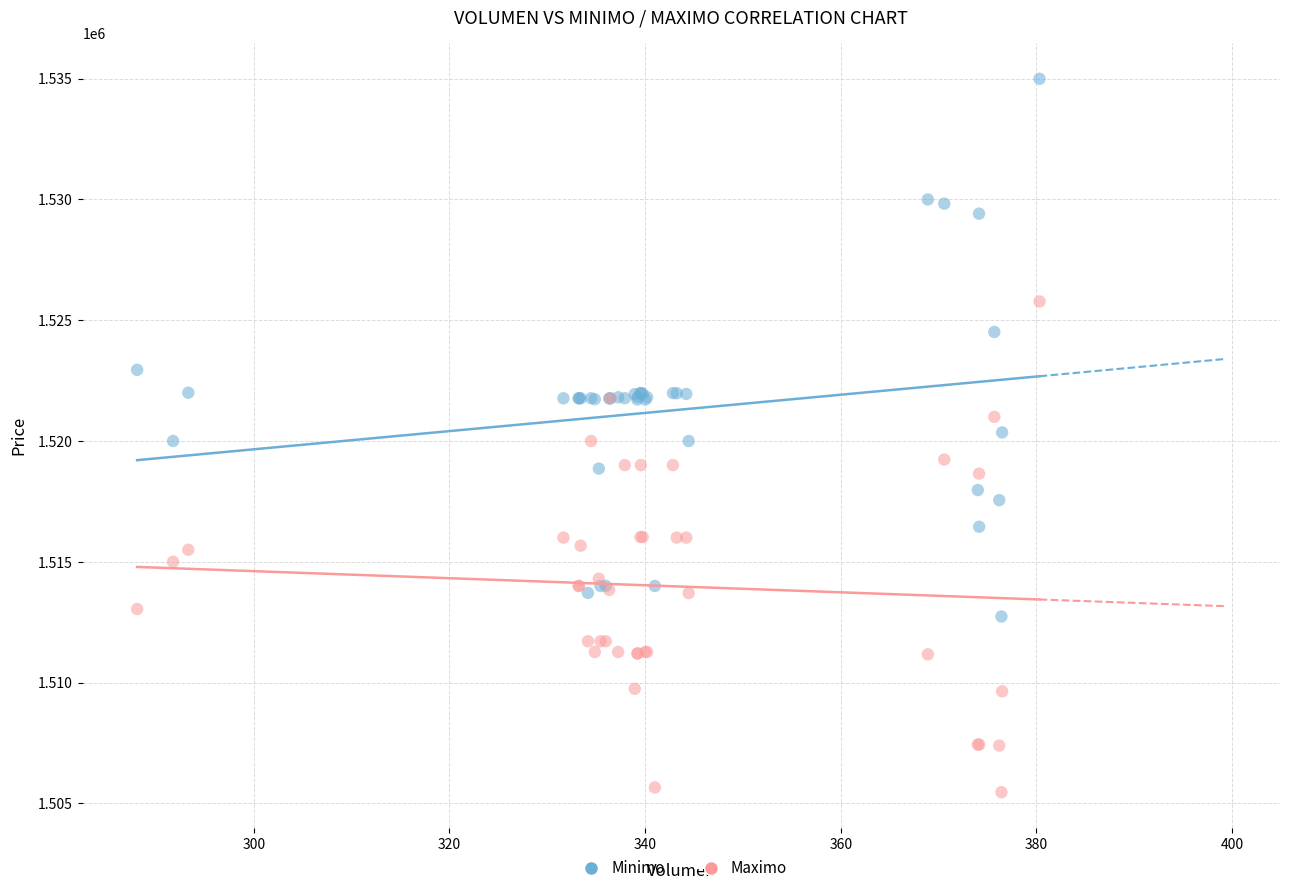

Which series contains the highest Y value?

Minimo